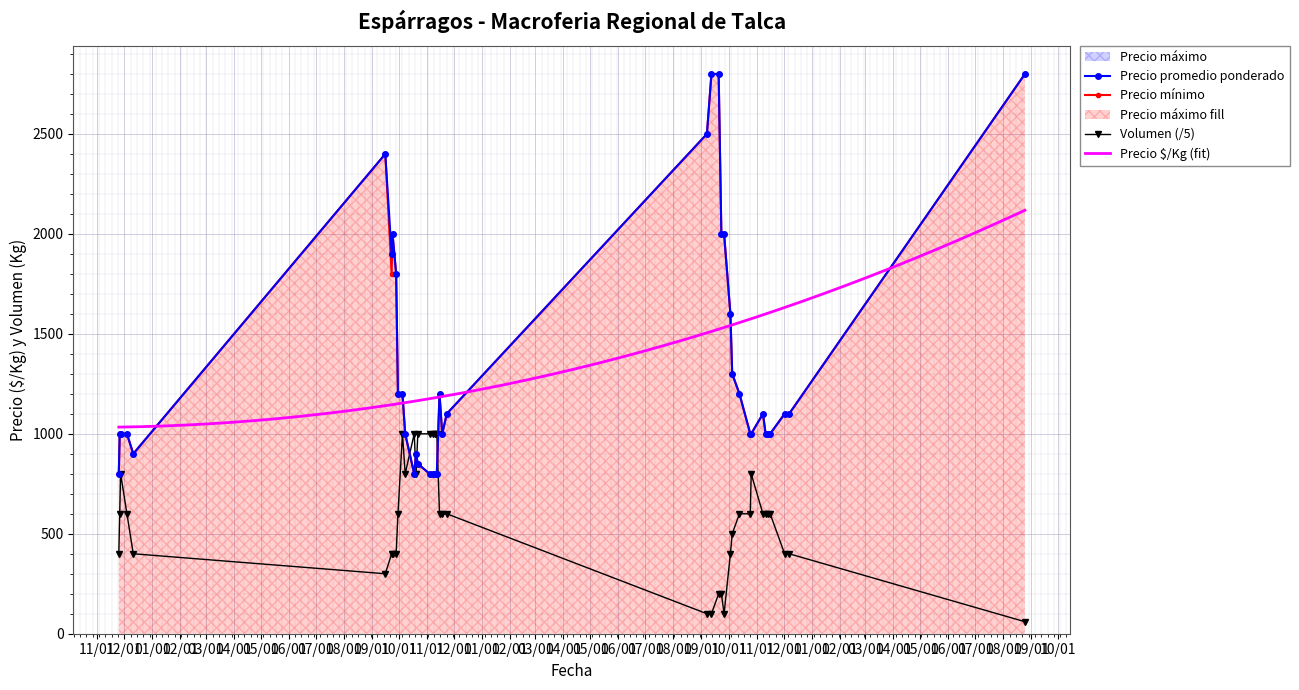

Where does the Volumen series first go above 3000?

2021-11-11